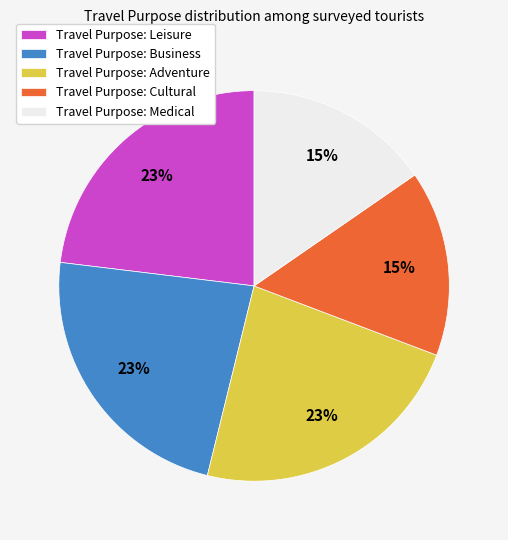

Do Travel Purpose: Leisure and Travel Purpose: Business together represent more than half of the pie?

No